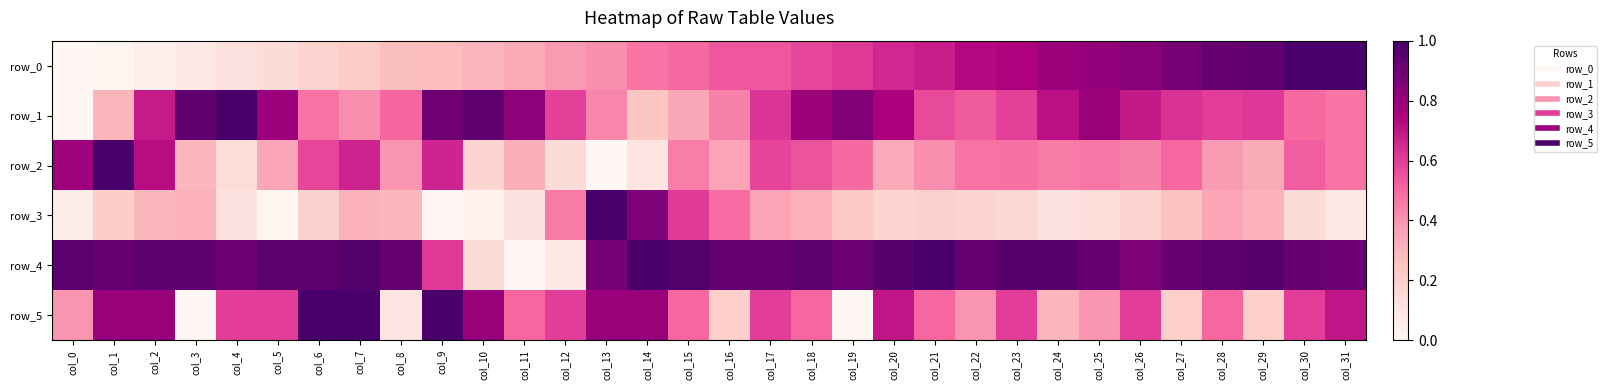

At how many categories does at least one series exceed 0?

32